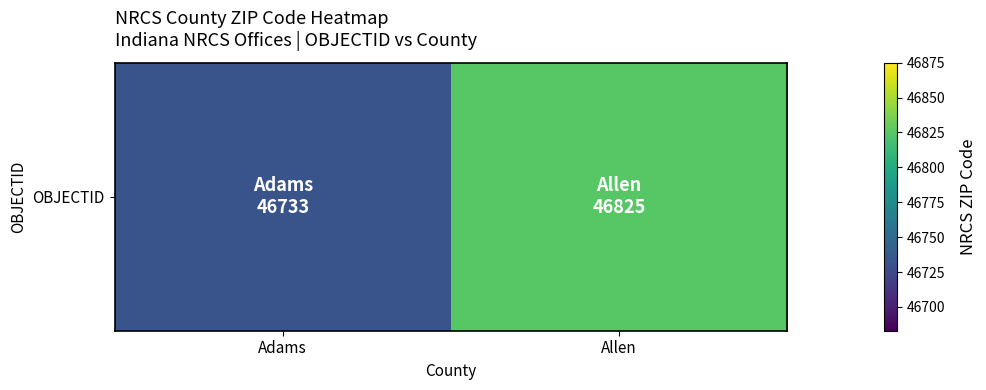

Between Adams and Allen, which is larger?

Allen